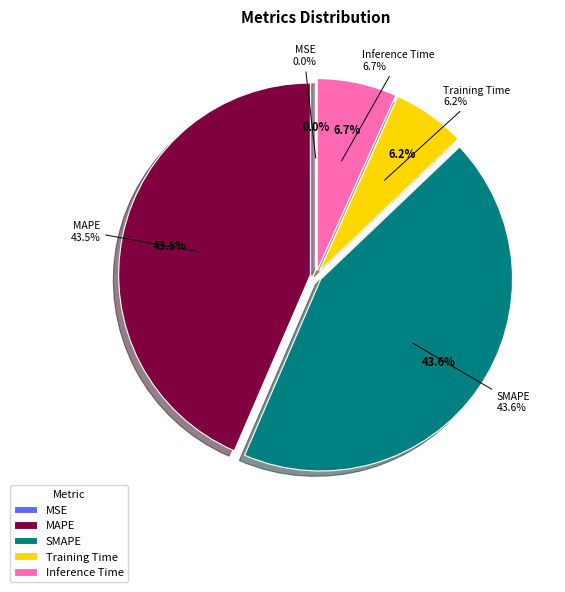

To the nearest percent, what is the difference between the MAPE and MSE slice percentages?

44%